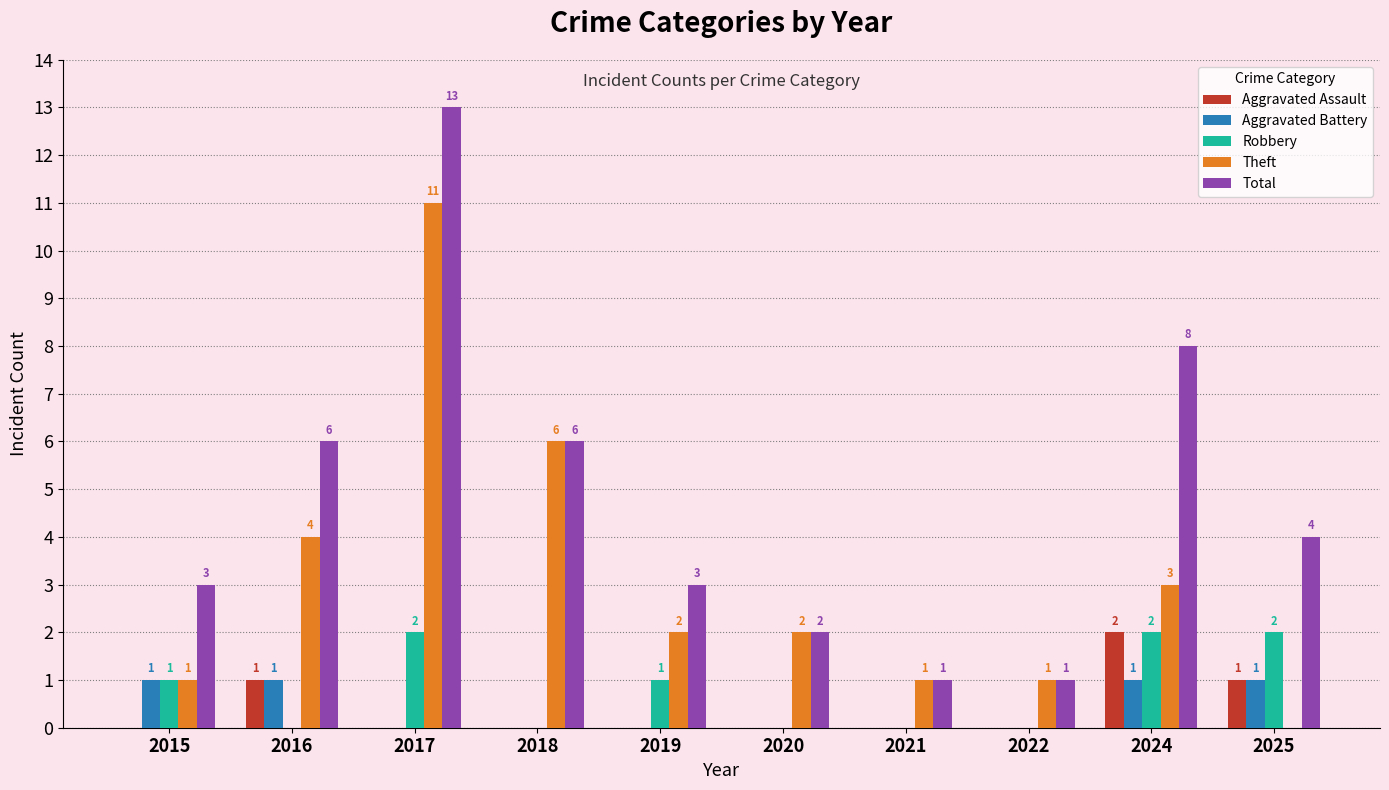

How many groups of bars are there?

10